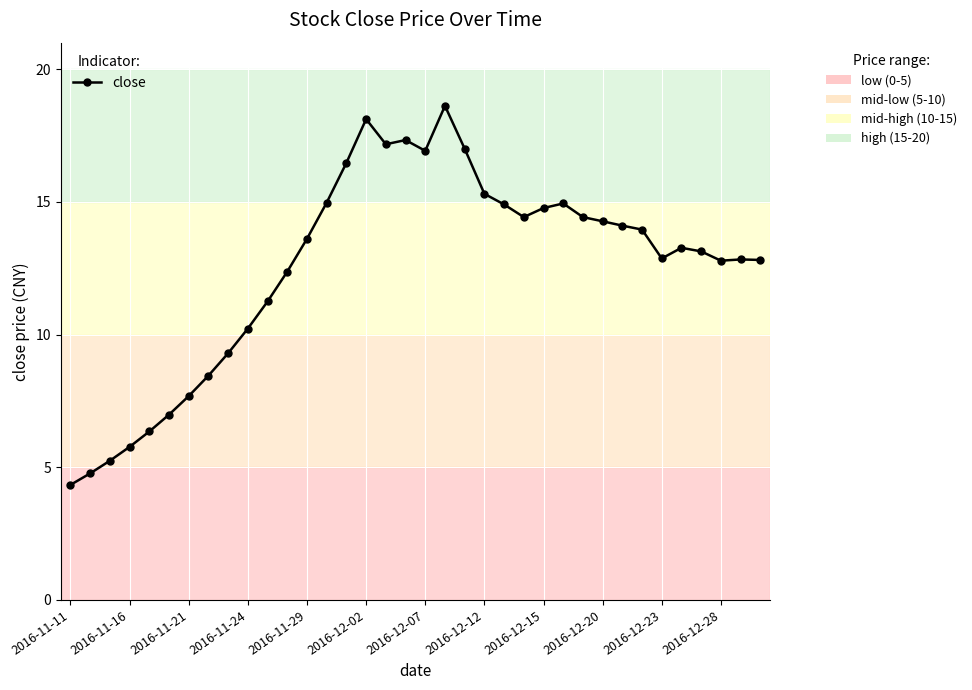

What is the value of the 4th point from the left?

5.8